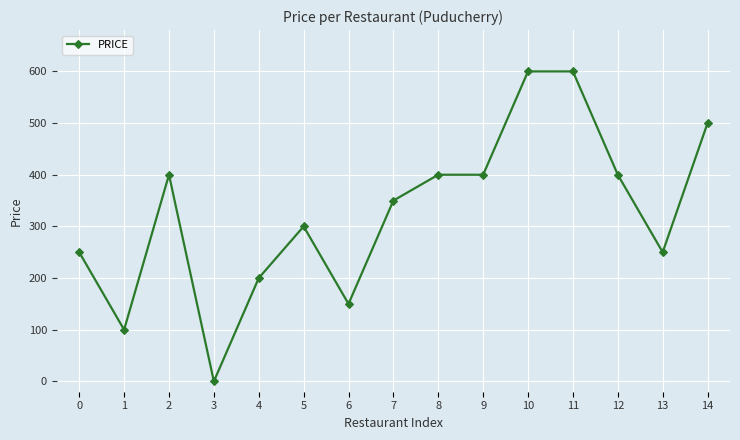

Where is the first local maximum?

2